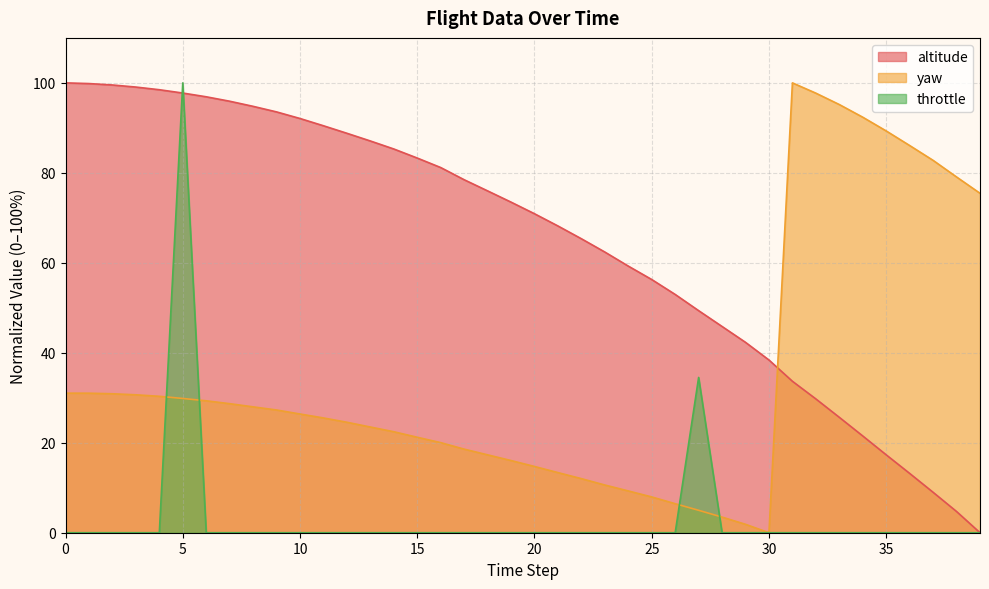

What is the total value across all series at 33?

120.8